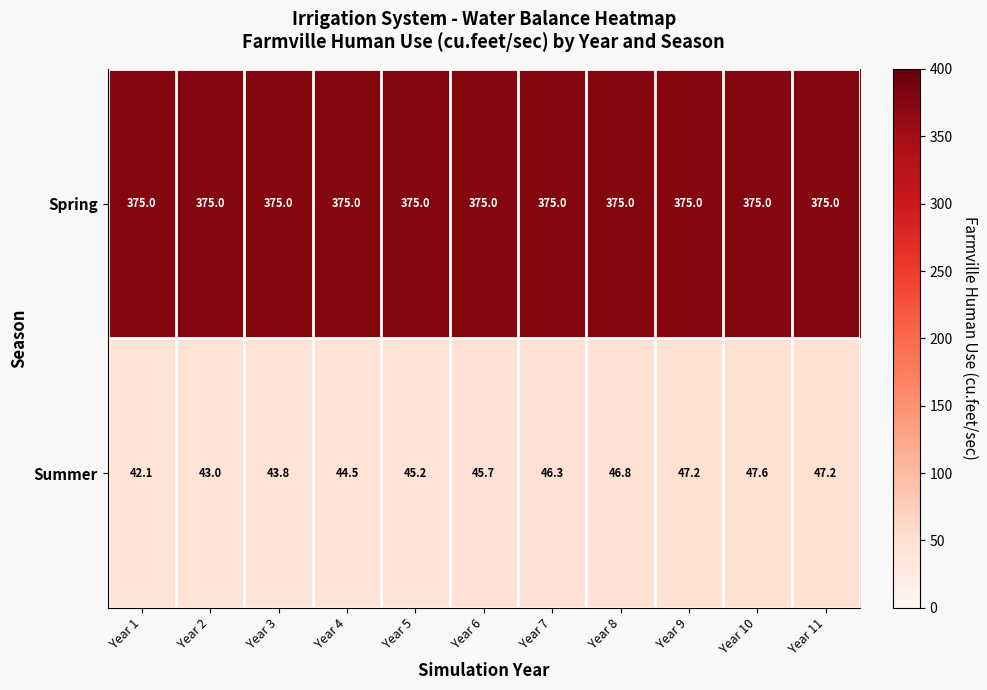

Which series has the largest total across all categories?

Spring